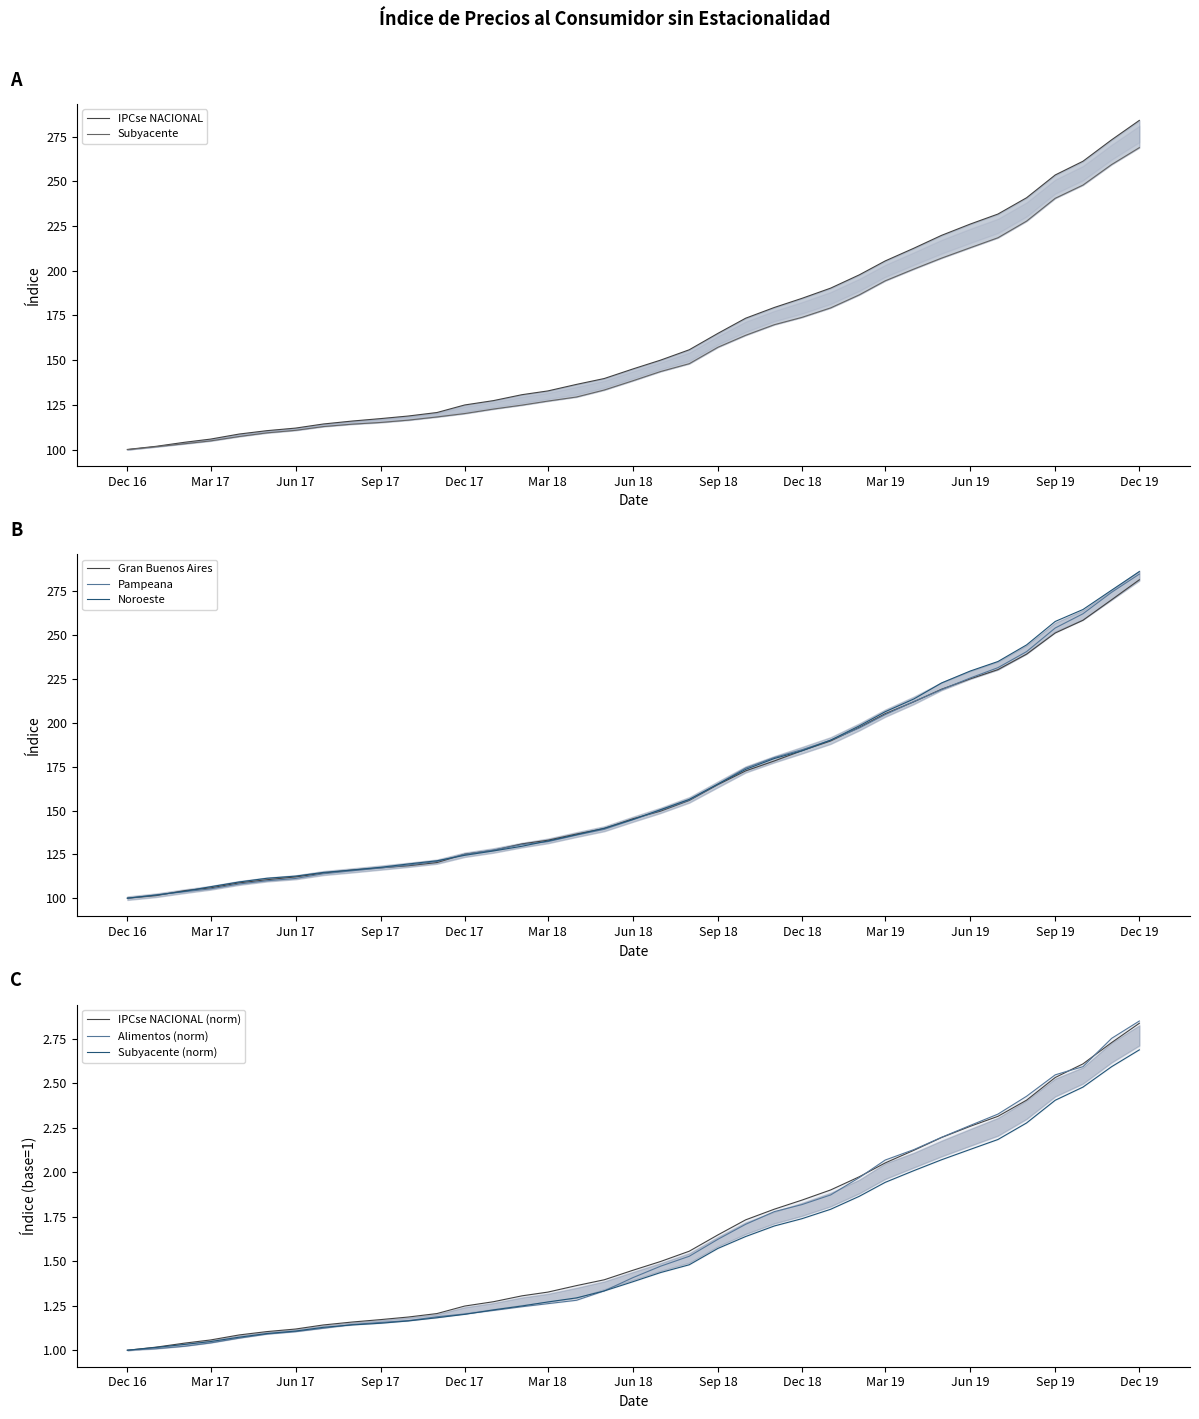

What is the label of the 5th point from the right?

2019-08-01